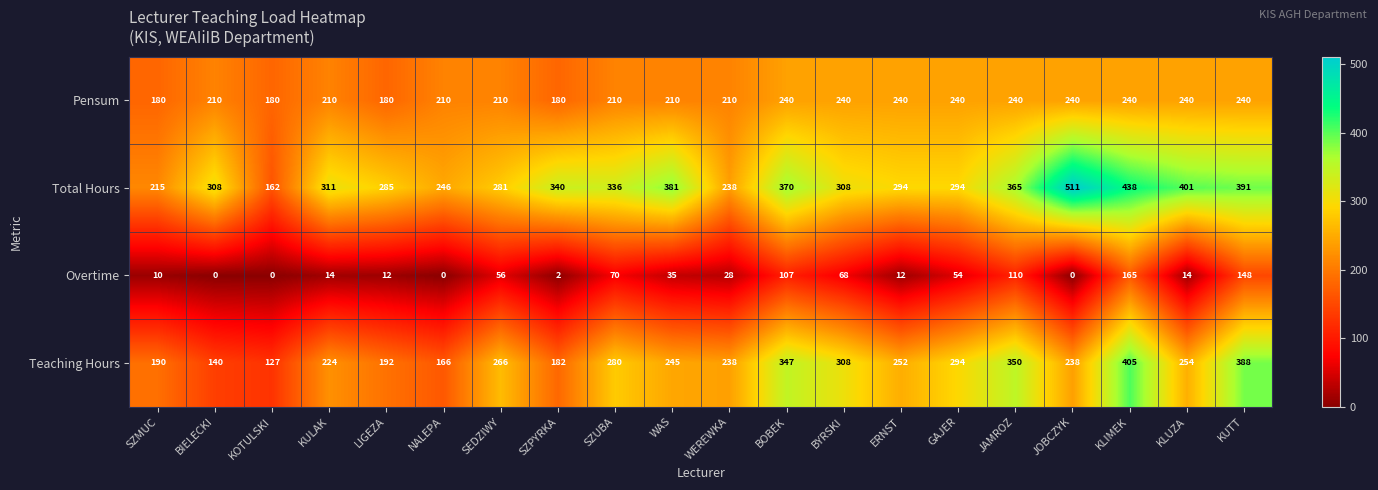

Is it true that Total Hours equals 235 at SZPYRKA?

False